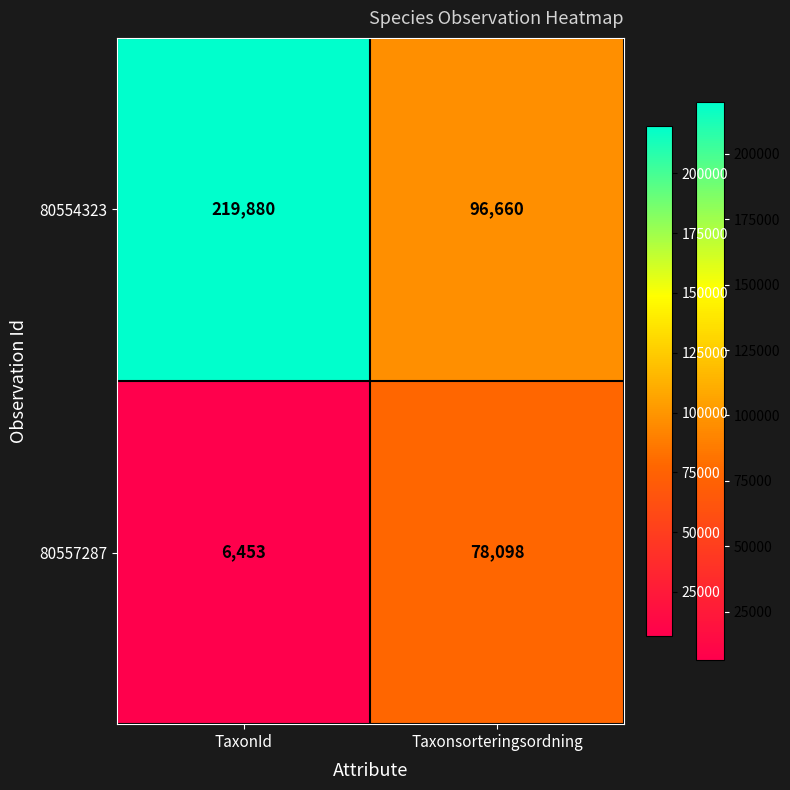

Reading right to left, list all the values displayed in this chart.

80554323: Taxonsorteringsordning=96660	TaxonId=219880
80557287: Taxonsorteringsordning=78098	TaxonId=6453